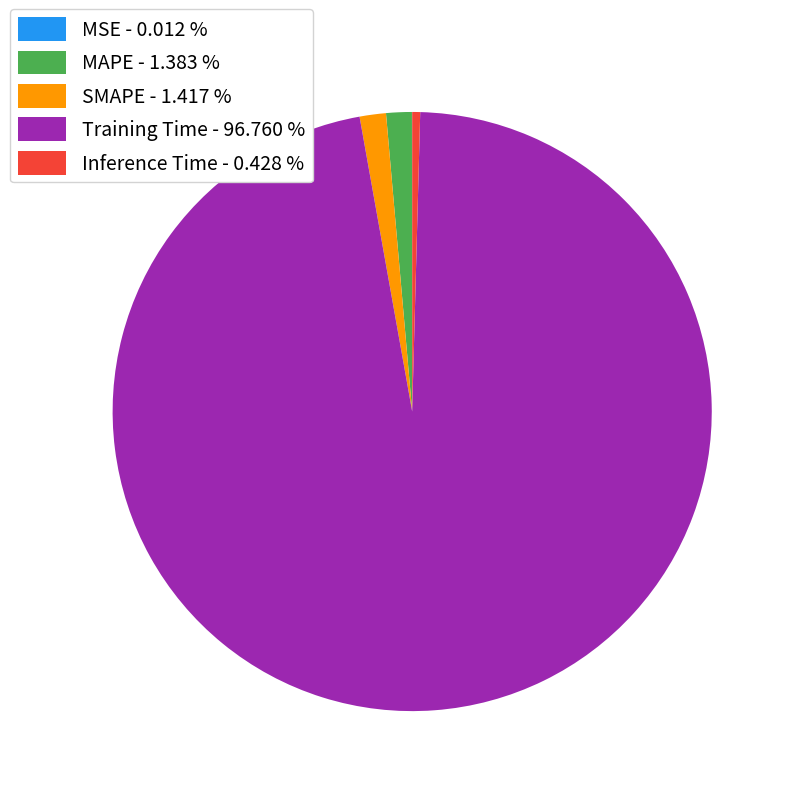

Which slice is the largest?

Training Time